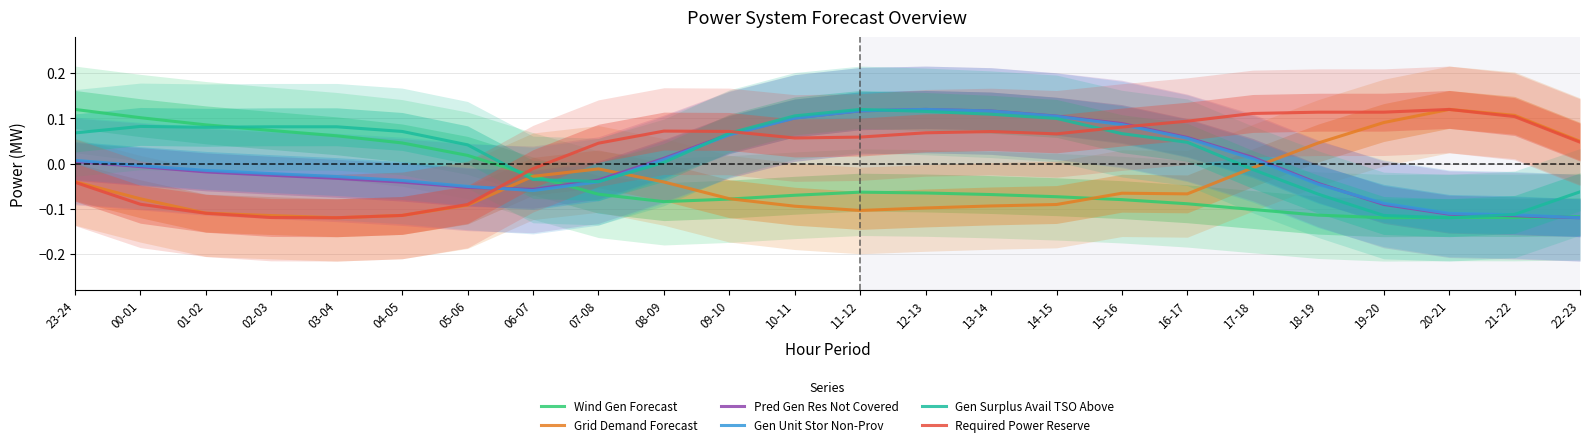

Is the value of Pred Gen Res Not Covered at 20-21 greater than the value of Required Power Reserve at 19-20?

No